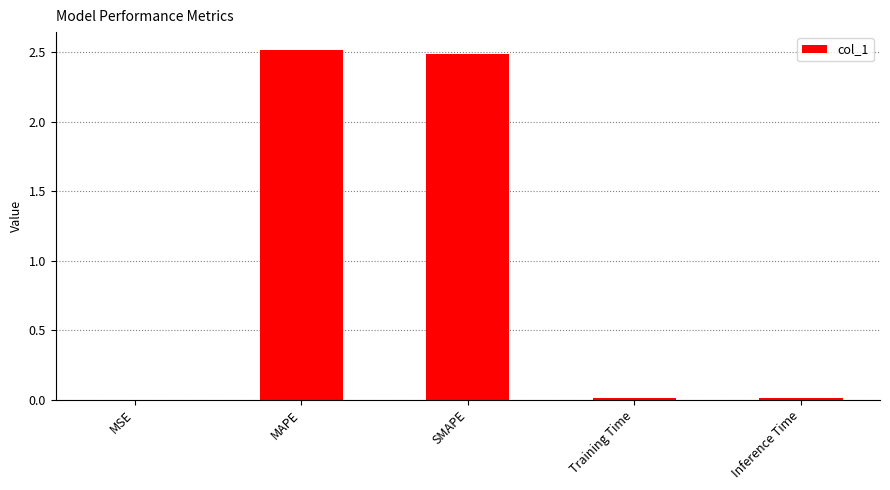

What is the ratio of the value at MAPE to the value at SMAPE?

1.0